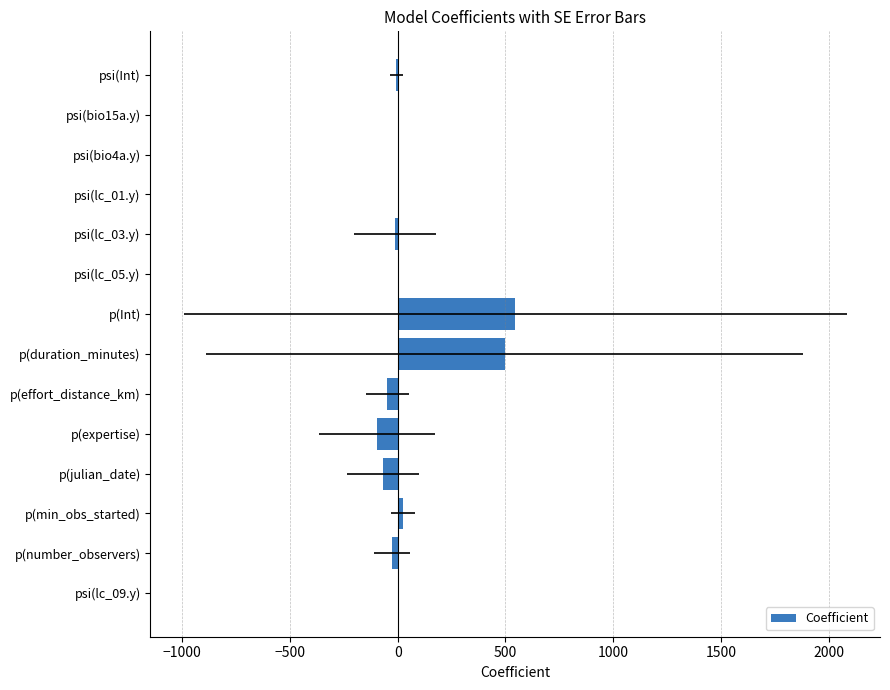

Reading left to right, what are all the values shown in this chart?

-6.0	-0.3	0.4	0.9	-14.7	0.8	545.0	496.7	-48.3	-95.0	-67.8	25.1	-28.0	-0.0